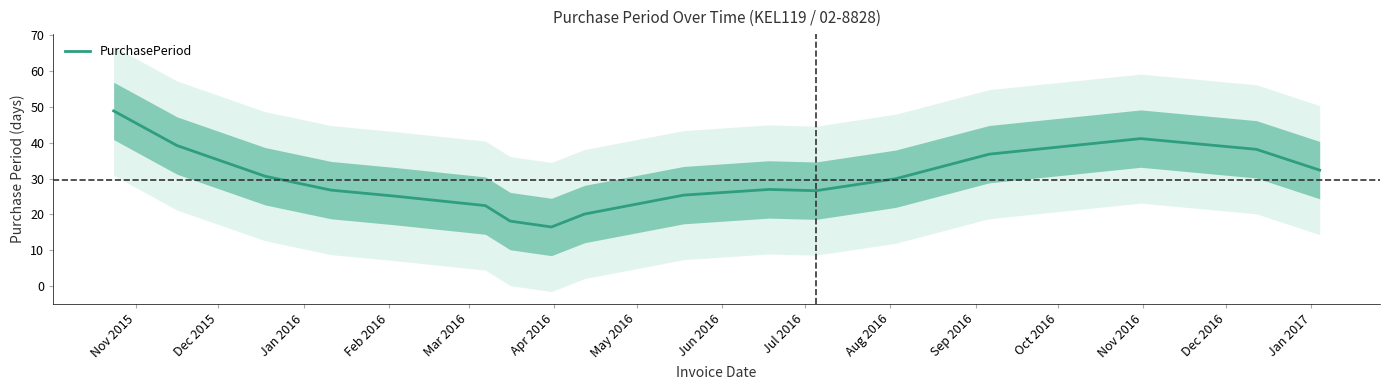

How many distinct data groups are displayed?

1